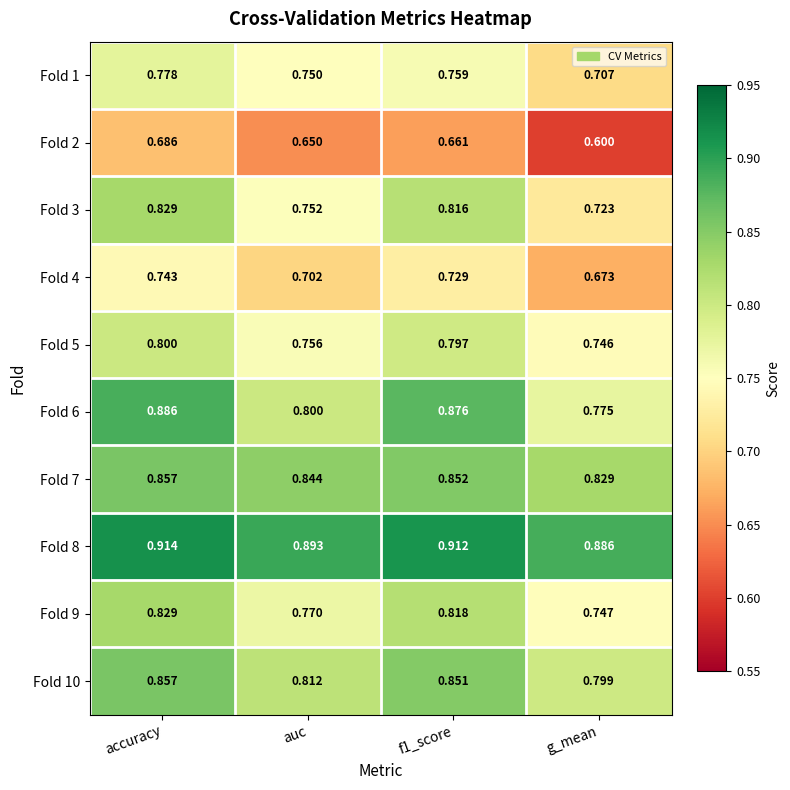

At which category does the chart reach its peak across all series?

accuracy